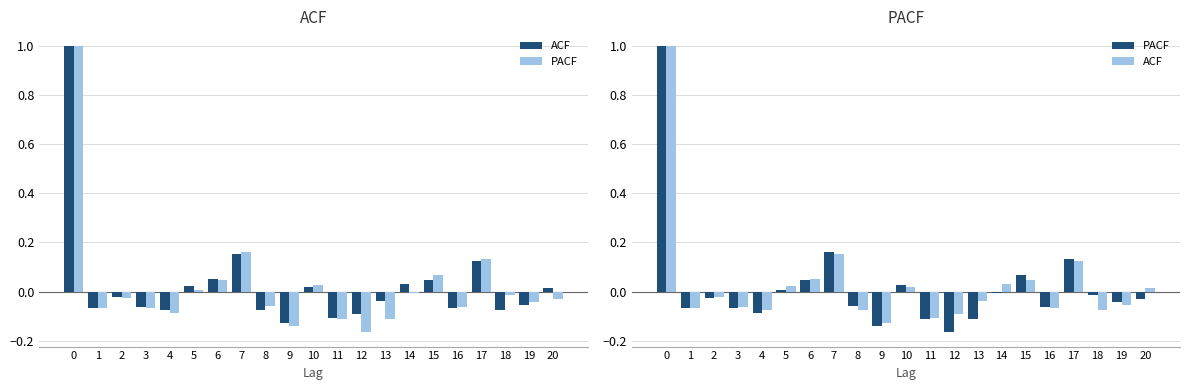

What is the value of the ACF bar at the 4th from the left?

-0.1